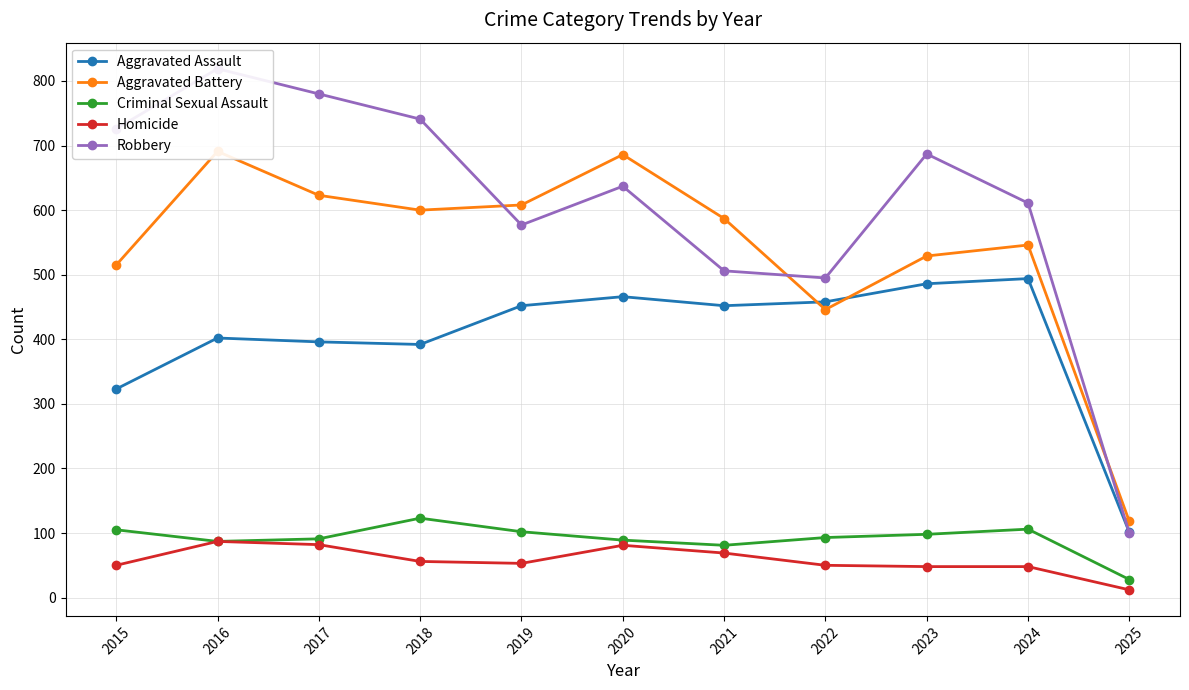

The Robbery series shows 819 at 2016. True or false?

True